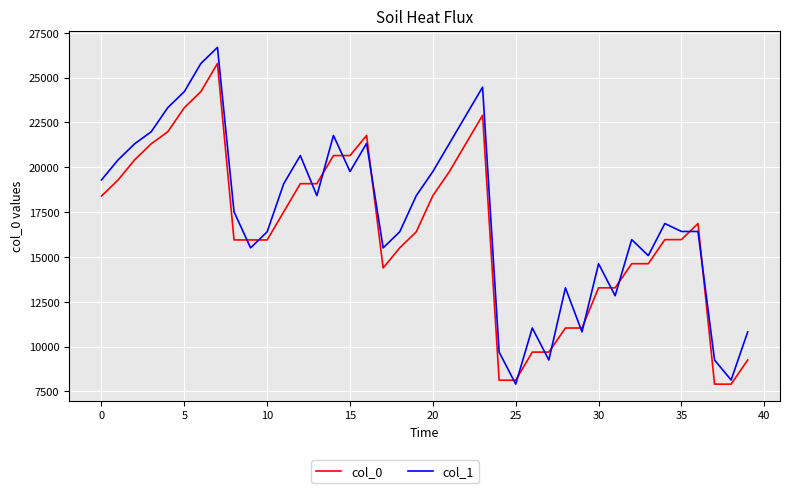

Which series has the widest spread of values?

col_1